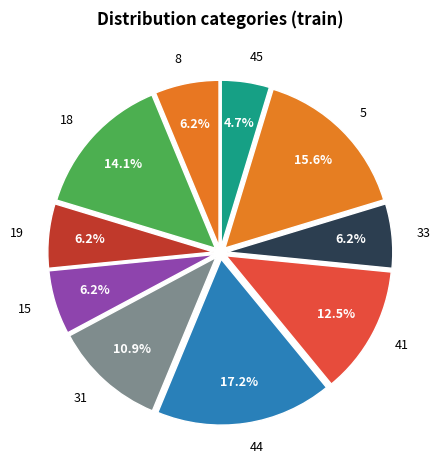

Is it true that 5 is 16% of the pie?

True